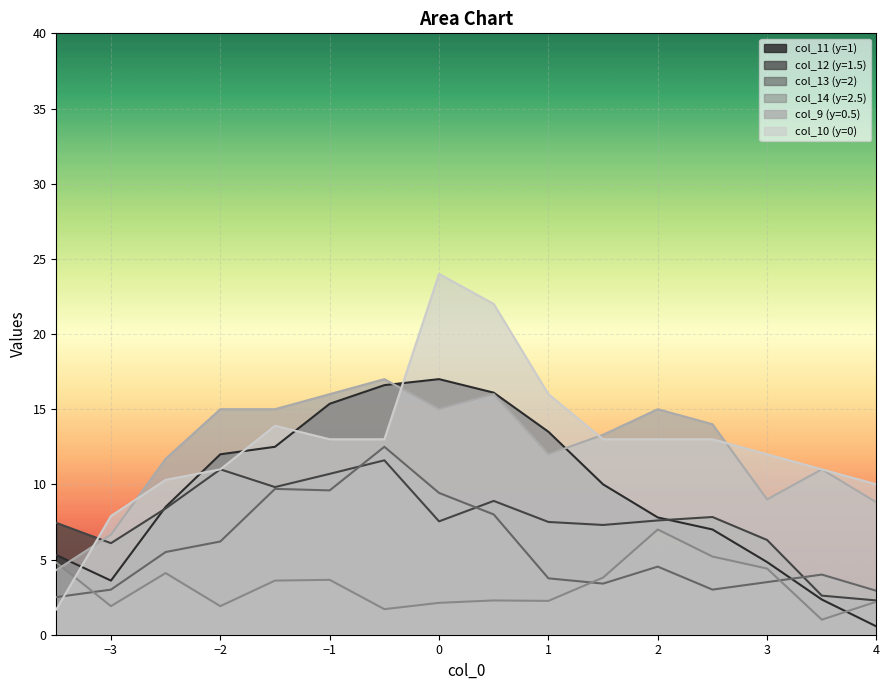

Which series changed the most between 3.0 and -1.5?

1